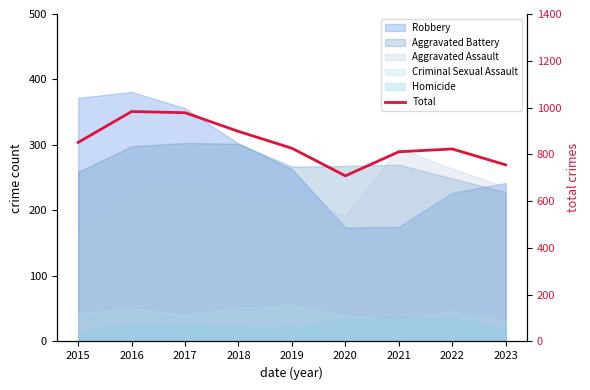

How many data points are less than 826?

4